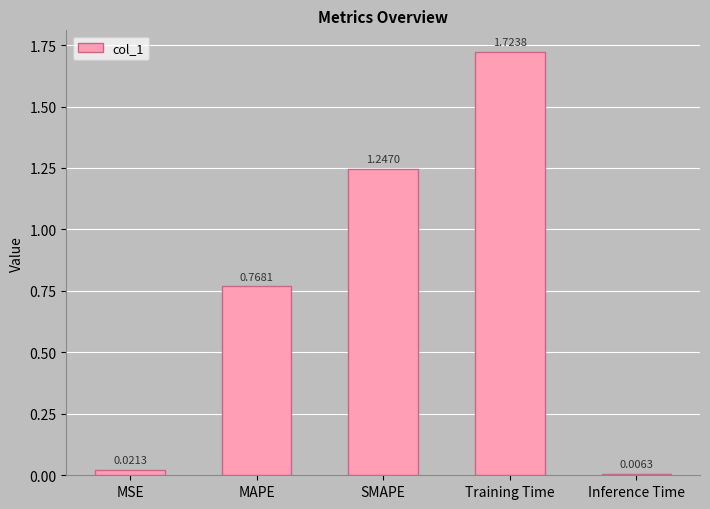

Which label corresponds to the smallest value in the chart?

Inference Time